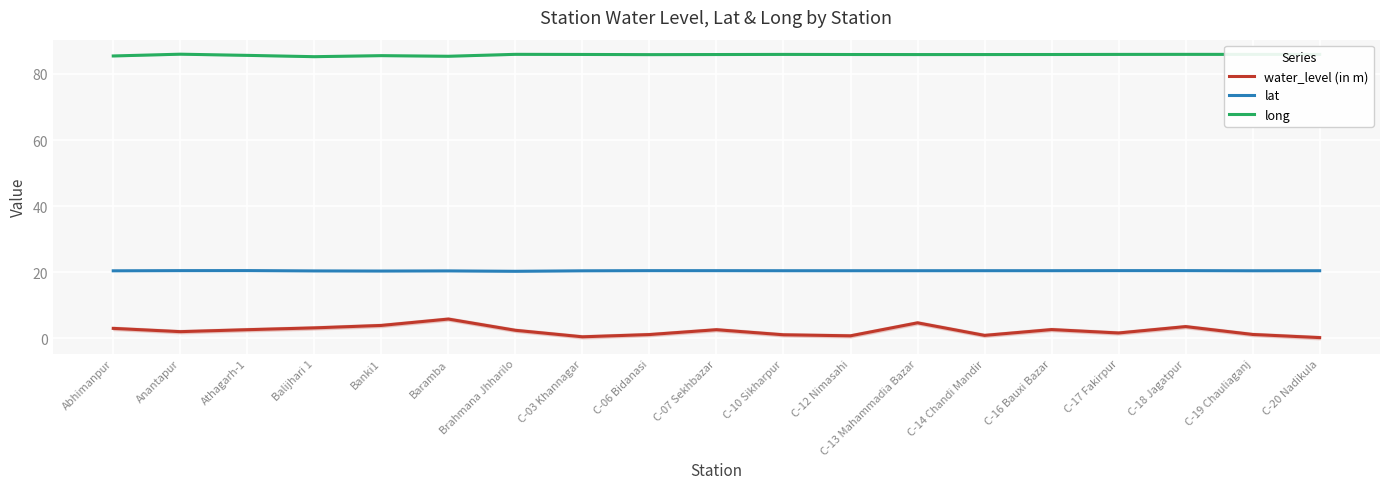

What is the maximum value shown in the chart?

86.0